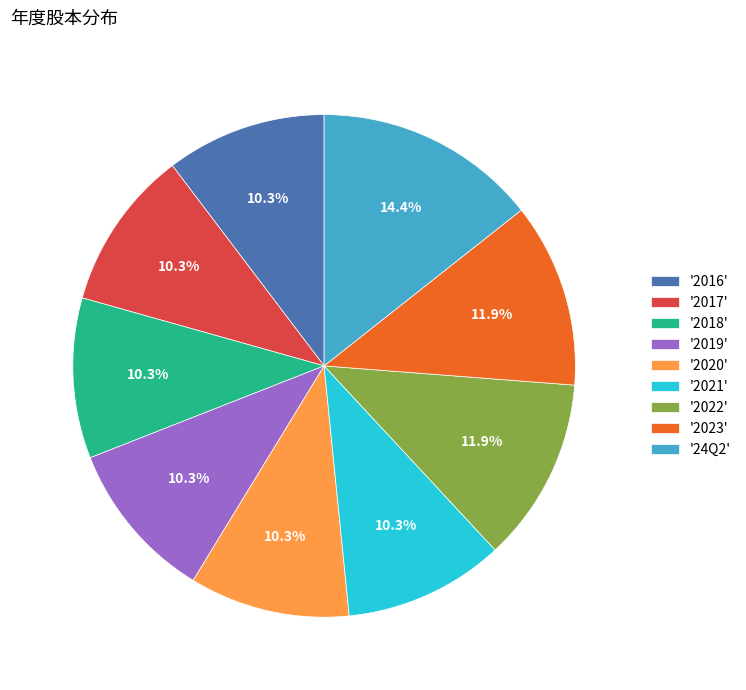

Is there a majority slice in this chart?

No